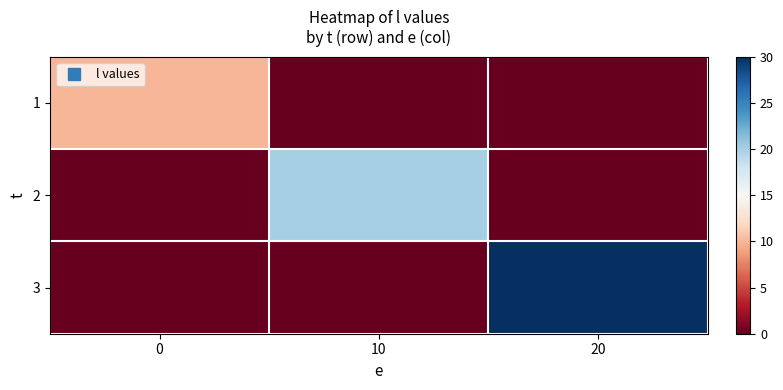

List the series in order of their overall mean, lowest first.

1, 2, 3